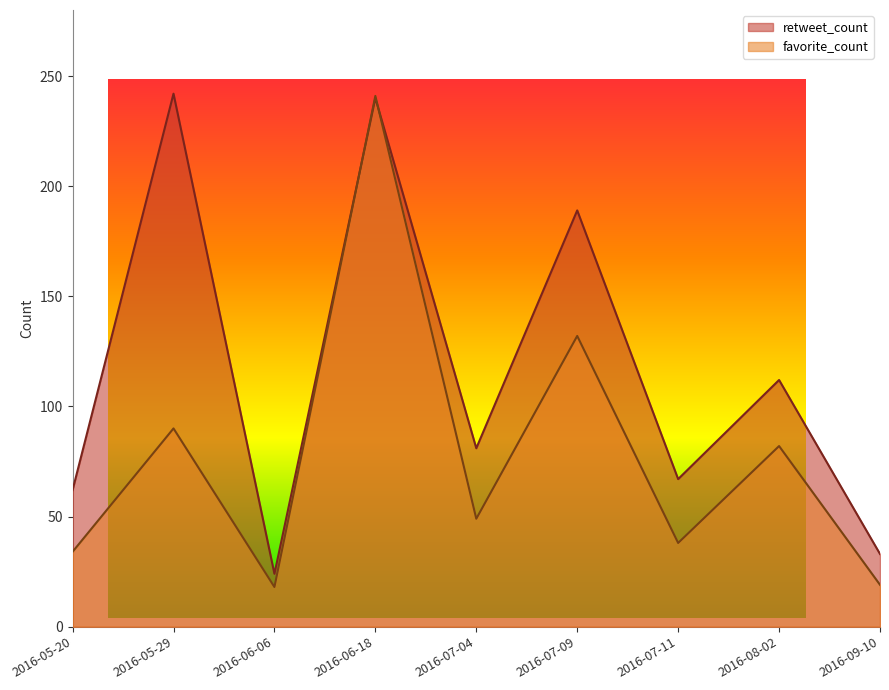

What is the sum of all retweet_count values?

1050